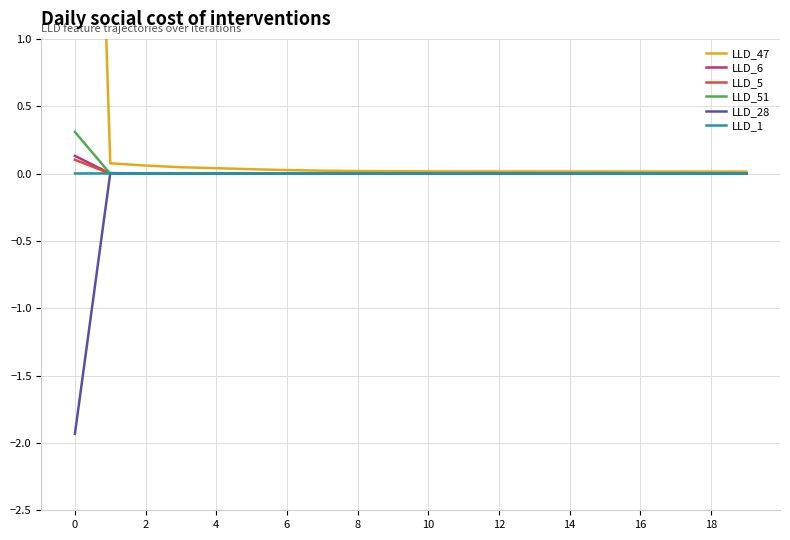

True or false: LLD_6 and LLD_47 intersect in this chart.

False